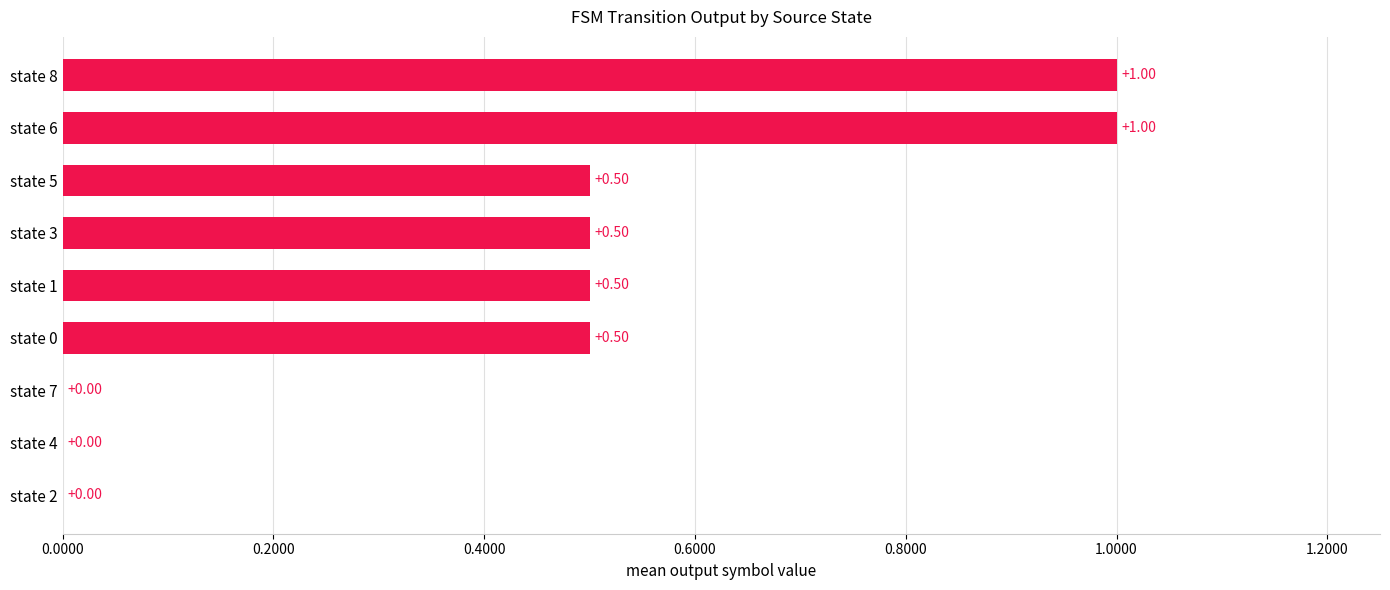

Approximately how many times larger is the value at state 8 compared to state 6?

1.0